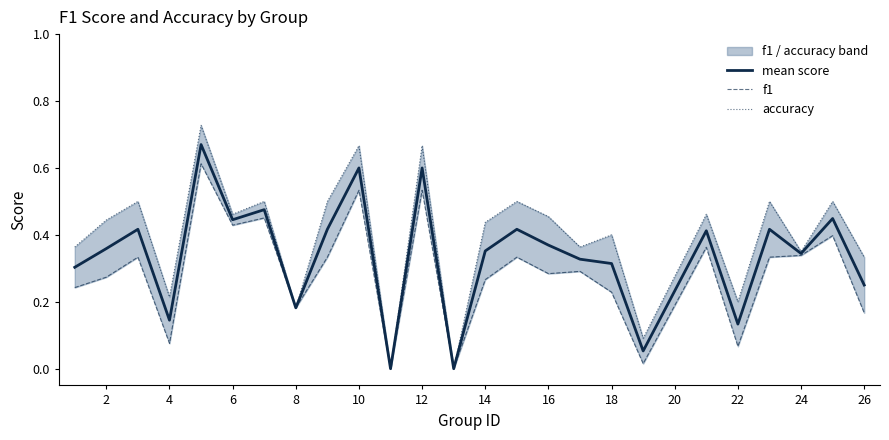

Reading left to right, what are all the values shown in this chart?

mean score: 0.3	0.4	0.4	0.1	0.7	0.4	0.5	0.2	0.4	0.6	0.0	0.6	0.0	0.4	0.4	0.4	0.3	0.3	0.1	0.4	0.1	0.4	0.3	0.4	0.2
f1: 0.2	0.3	0.3	0.1	0.6	0.4	0.5	0.2	0.3	0.5	0.0	0.5	0.0	0.3	0.3	0.3	0.3	0.2	0.0	0.4	0.1	0.3	0.3	0.4	0.2
accuracy: 0.4	0.4	0.5	0.2	0.7	0.5	0.5	0.2	0.5	0.7	0.0	0.7	0.0	0.4	0.5	0.5	0.4	0.4	0.1	0.5	0.2	0.5	0.3	0.5	0.3